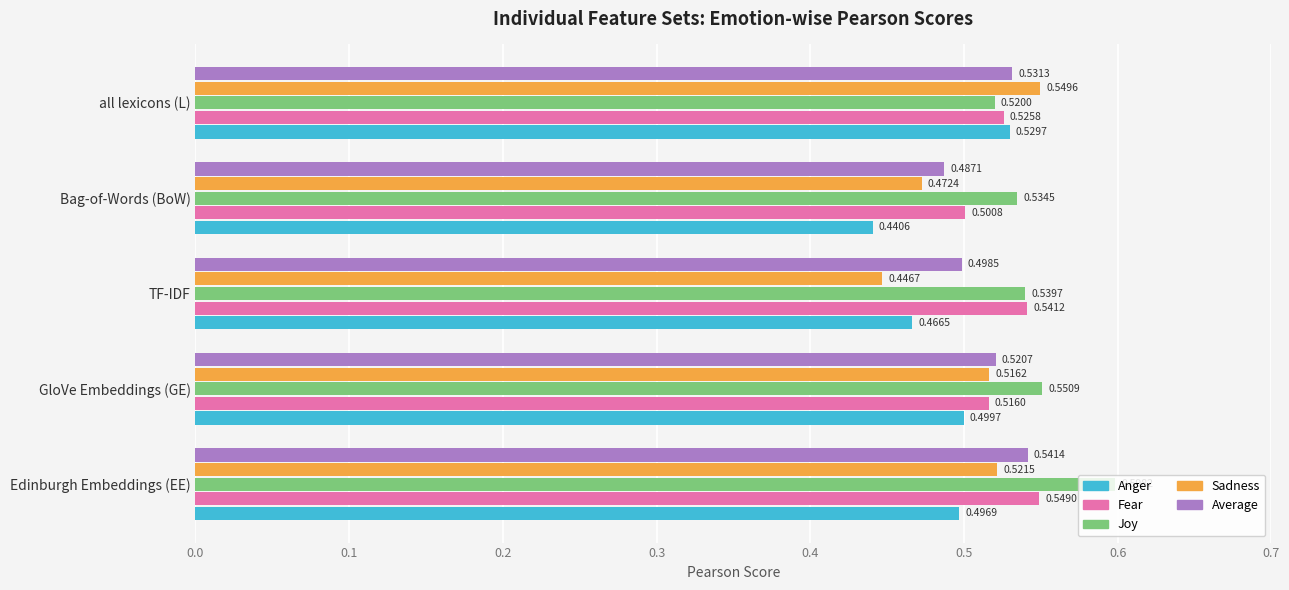

What is the sum of the Anger values at all lexicons (L) and GloVe Embeddings (GE)?

1.0